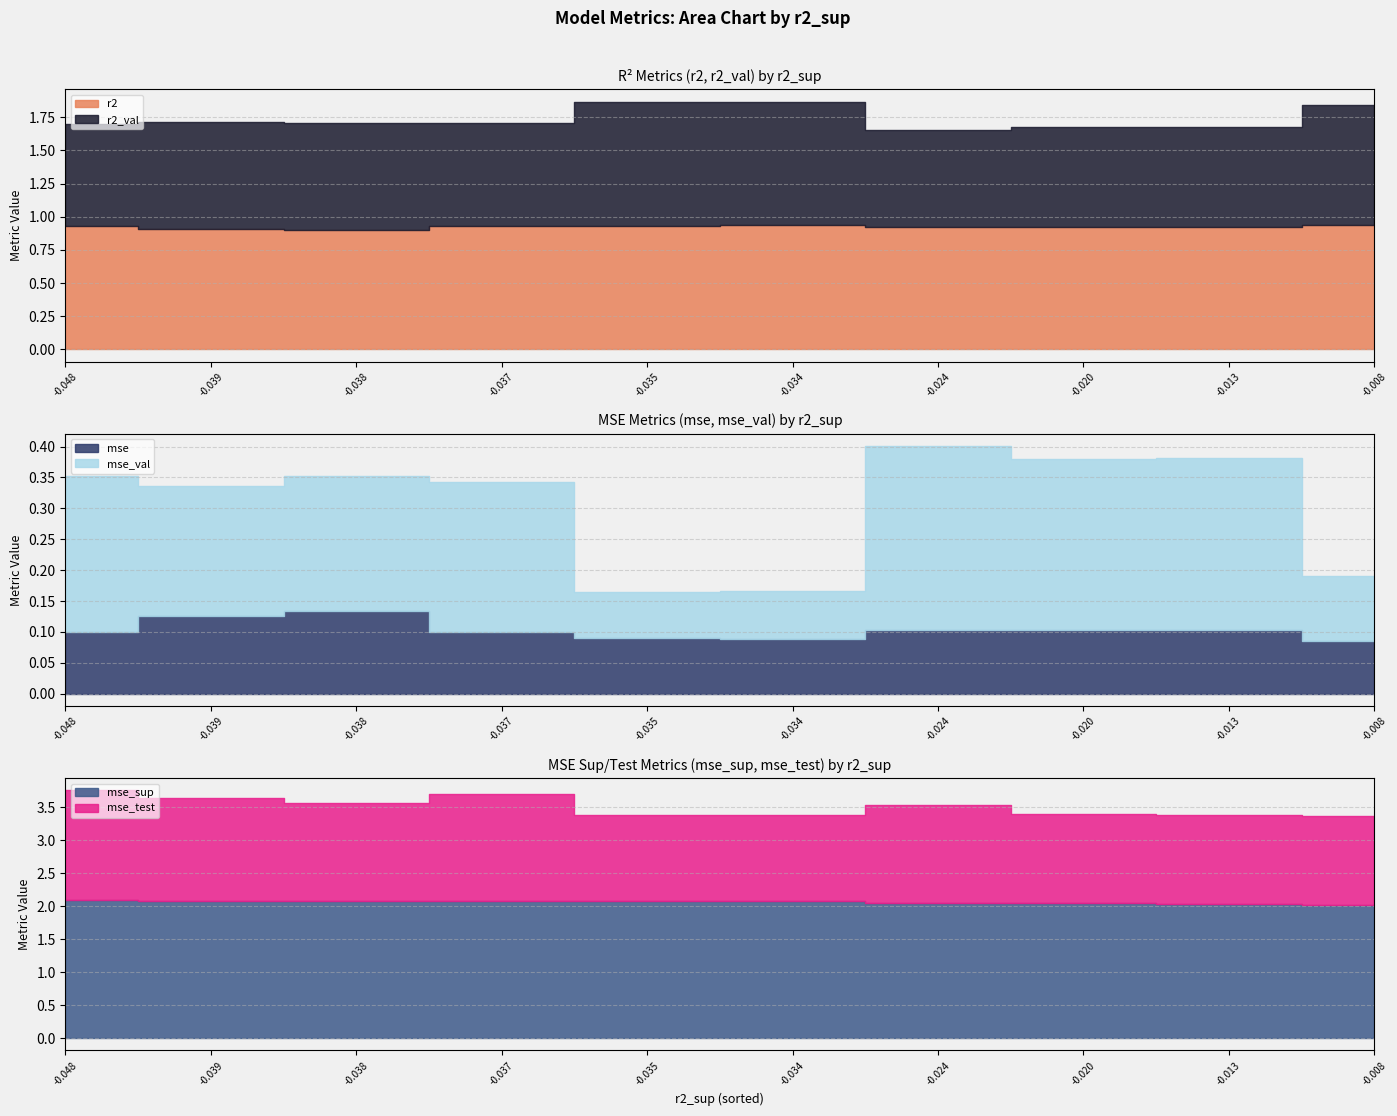

What is the difference between the maximum and minimum values in the mse_val series?

0.2